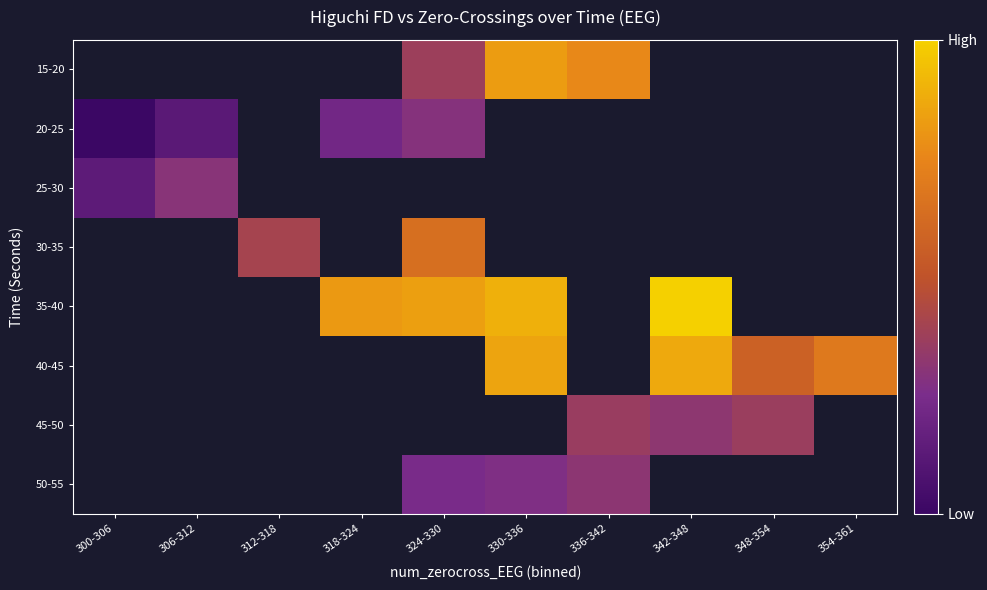

Which has a higher value, 300-306 or 348-354?

348-354